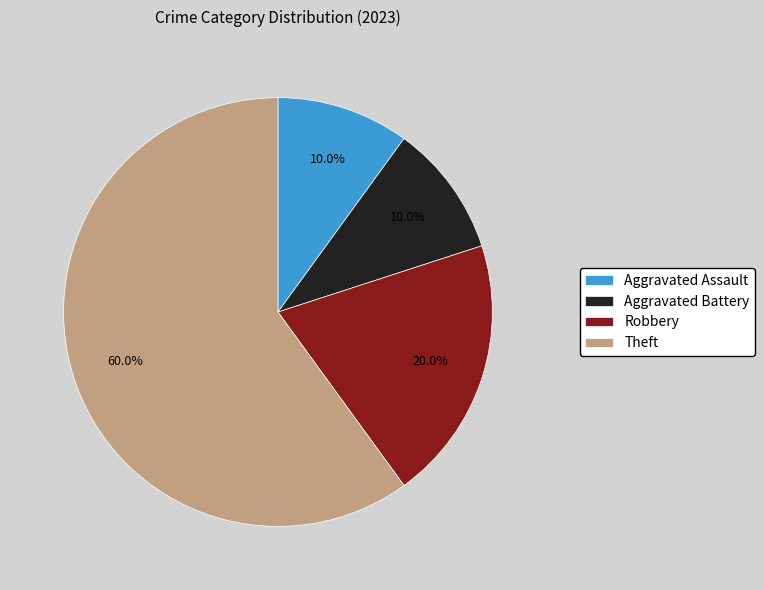

What is the largest slice in the pie chart?

Theft